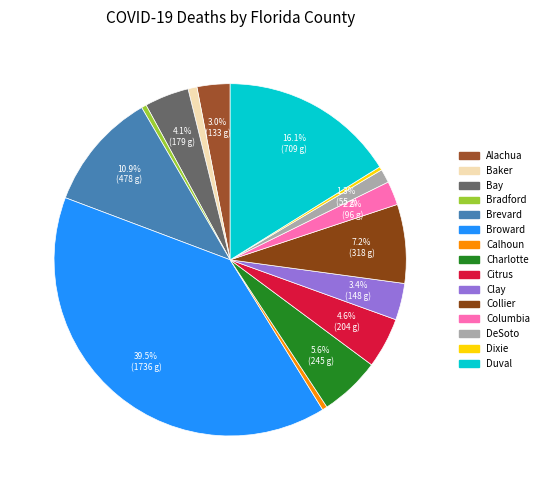

Is Charlotte the majority of the pie?

No